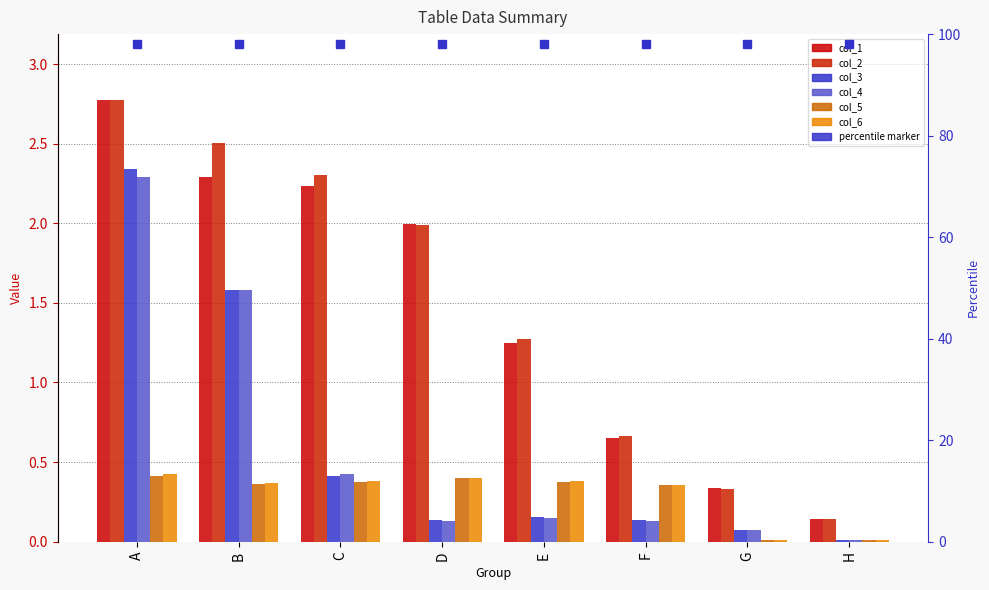

What is the sum of the col_6 values at D and E?

0.8